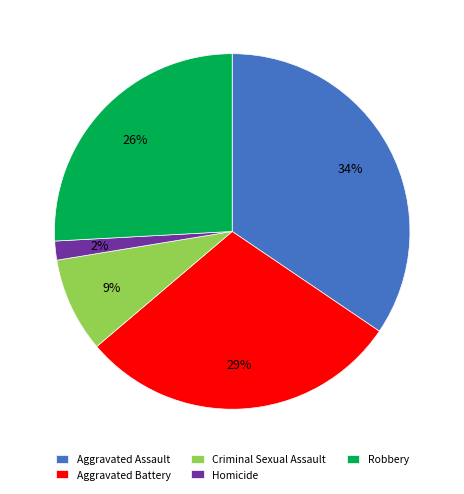

What is the smallest slice in the pie chart?

Homicide